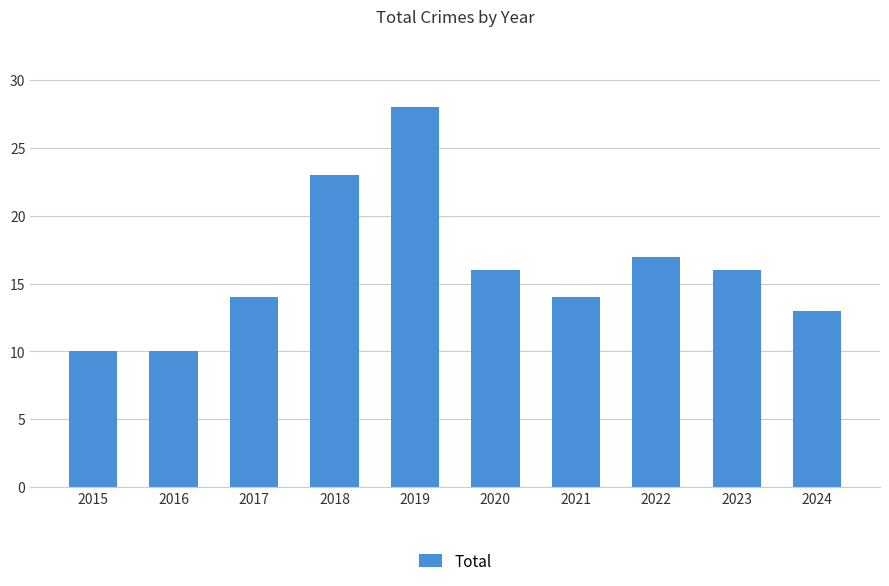

What is the value of the 4th bar from the left?

23